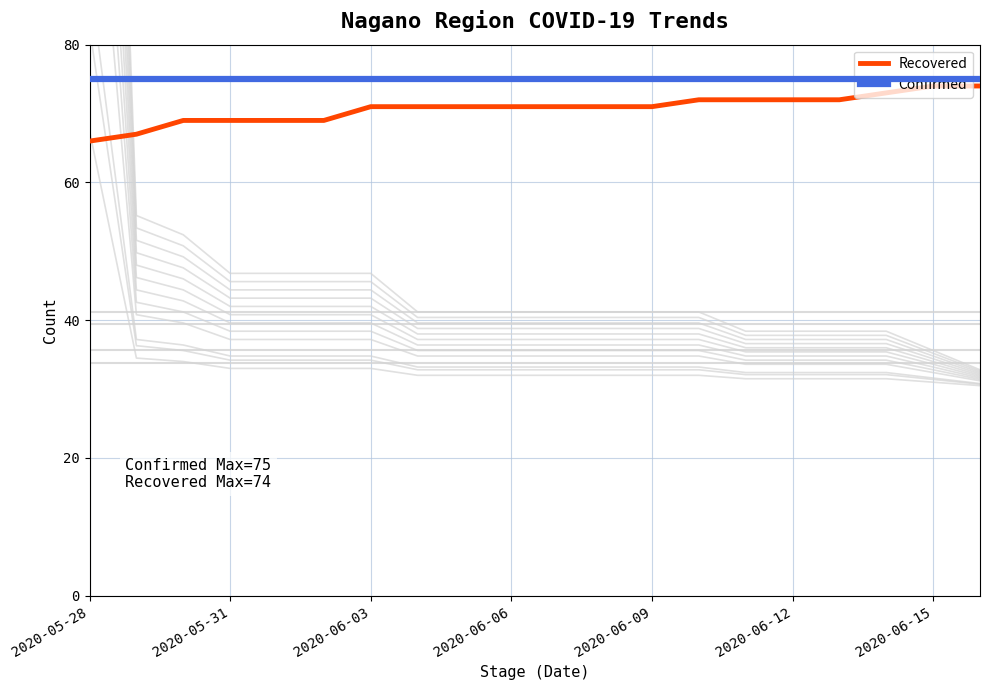

Is this an area chart (filled region under the line)?

No